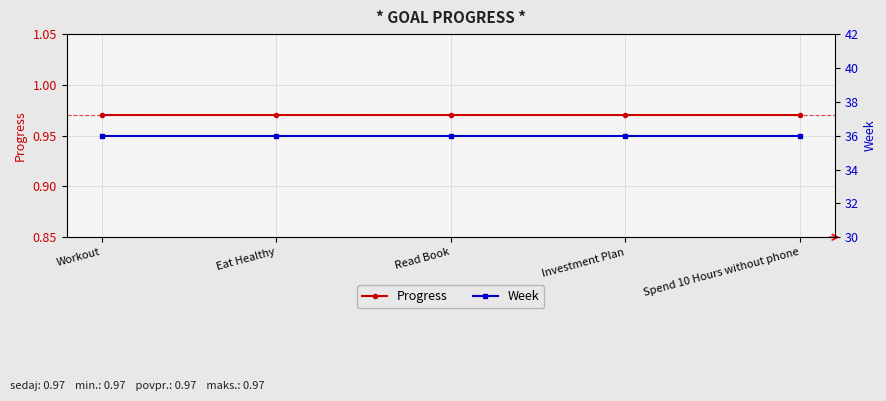

How many categories are shown in the chart?

5